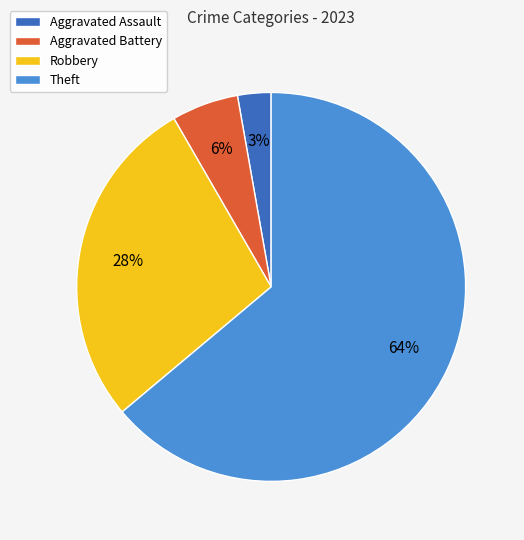

Between Aggravated Battery and Robbery, which is larger?

Robbery